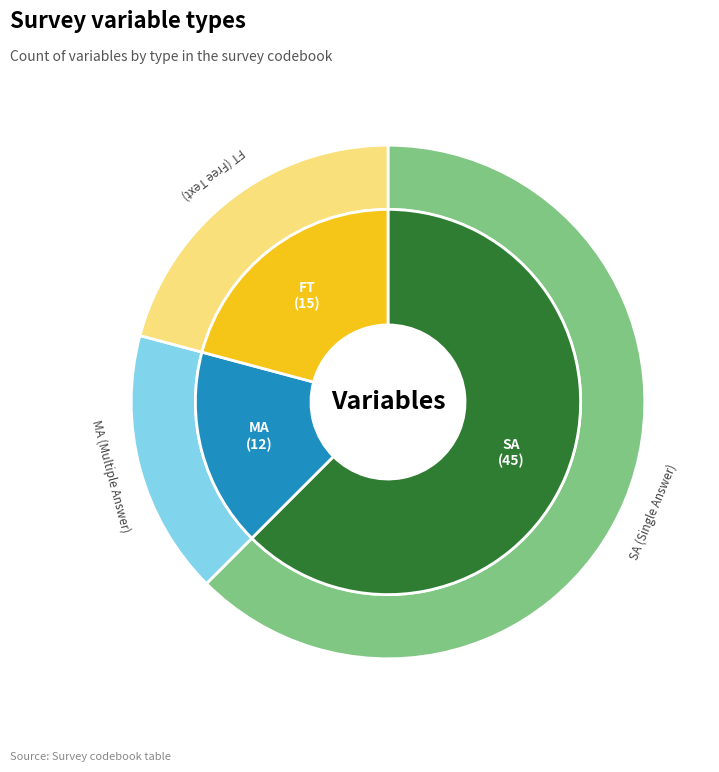

What is the majority slice?

SA